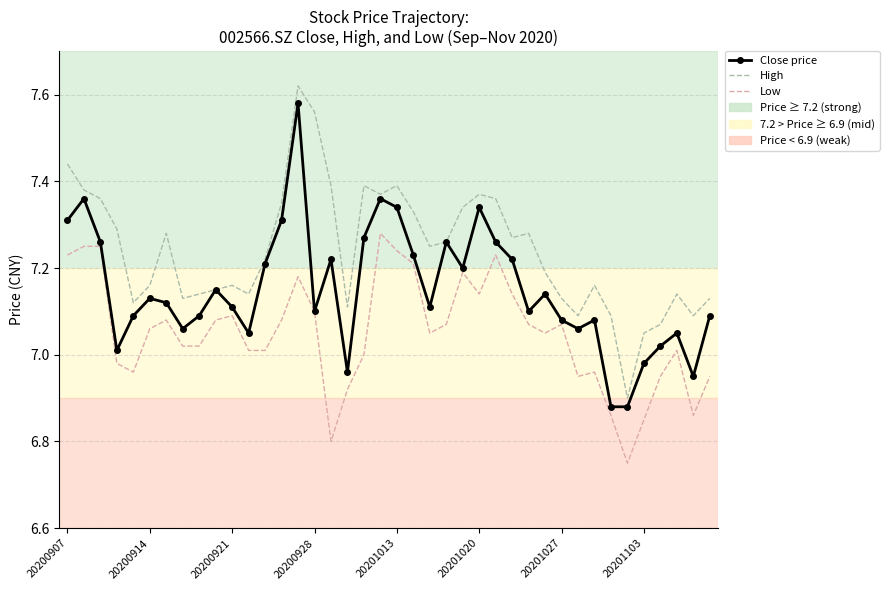

True or false: Low and High intersect in this chart.

False